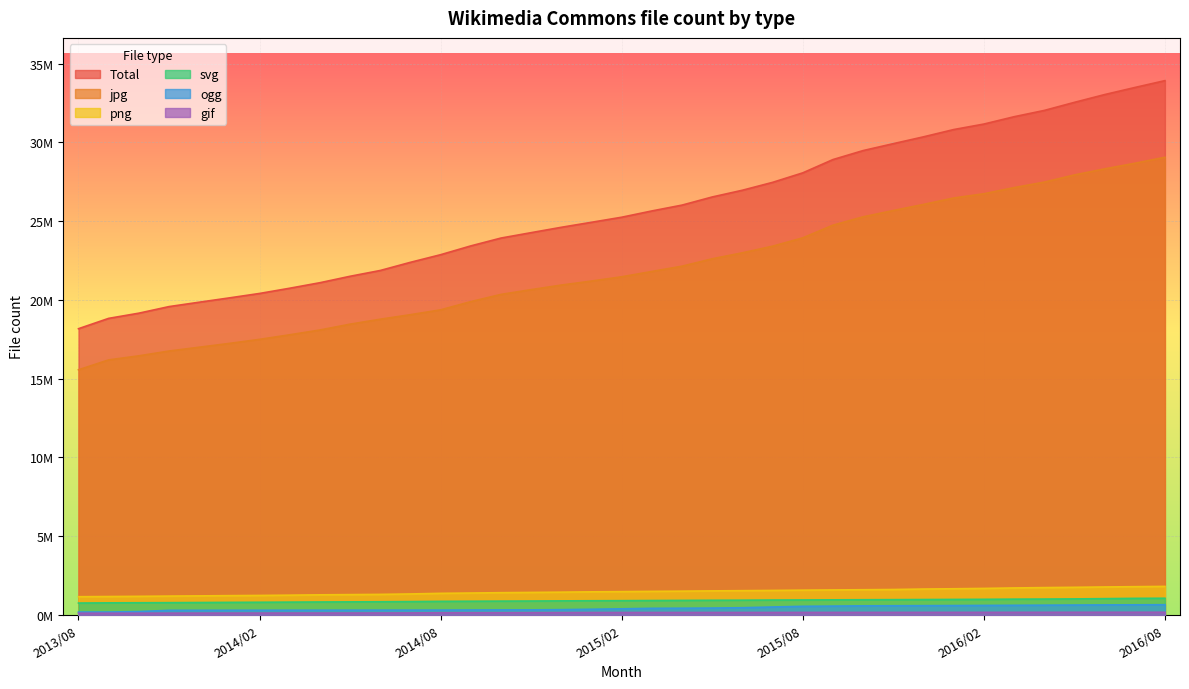

Rank the series by their maximum value, from lowest to highest.

gif, ogg, svg, png, jpg, Total